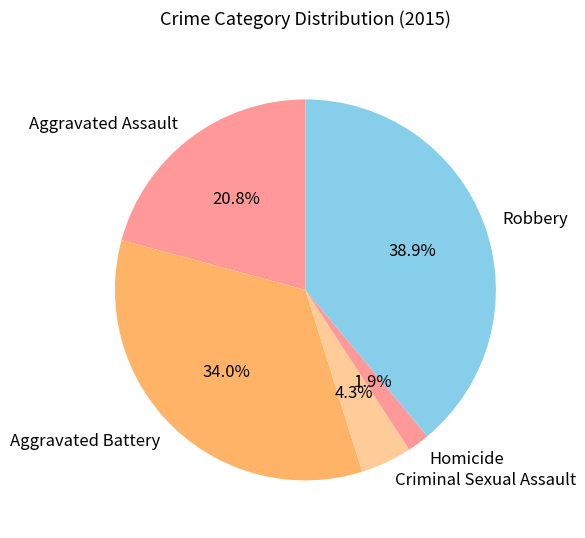

Between Aggravated Battery and Criminal Sexual Assault, which is larger?

Aggravated Battery